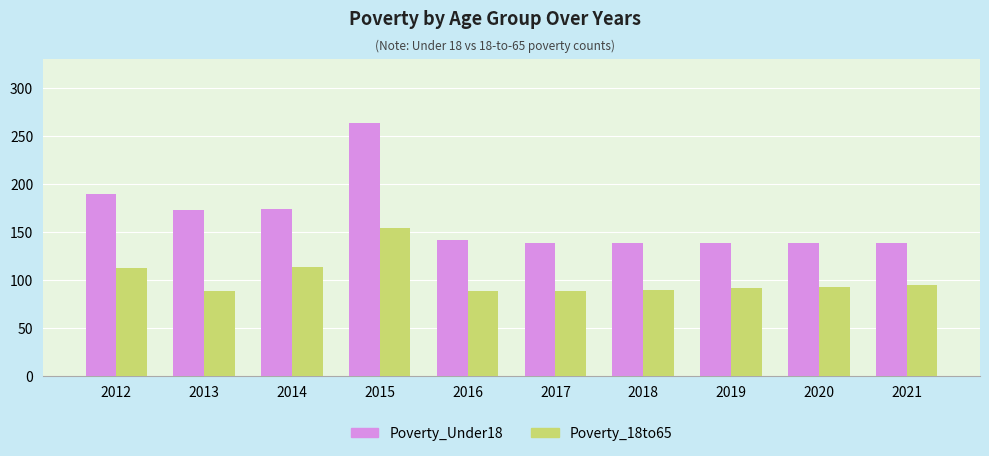

The value of Poverty_18to65 at 2021 is 47. True or false?

False